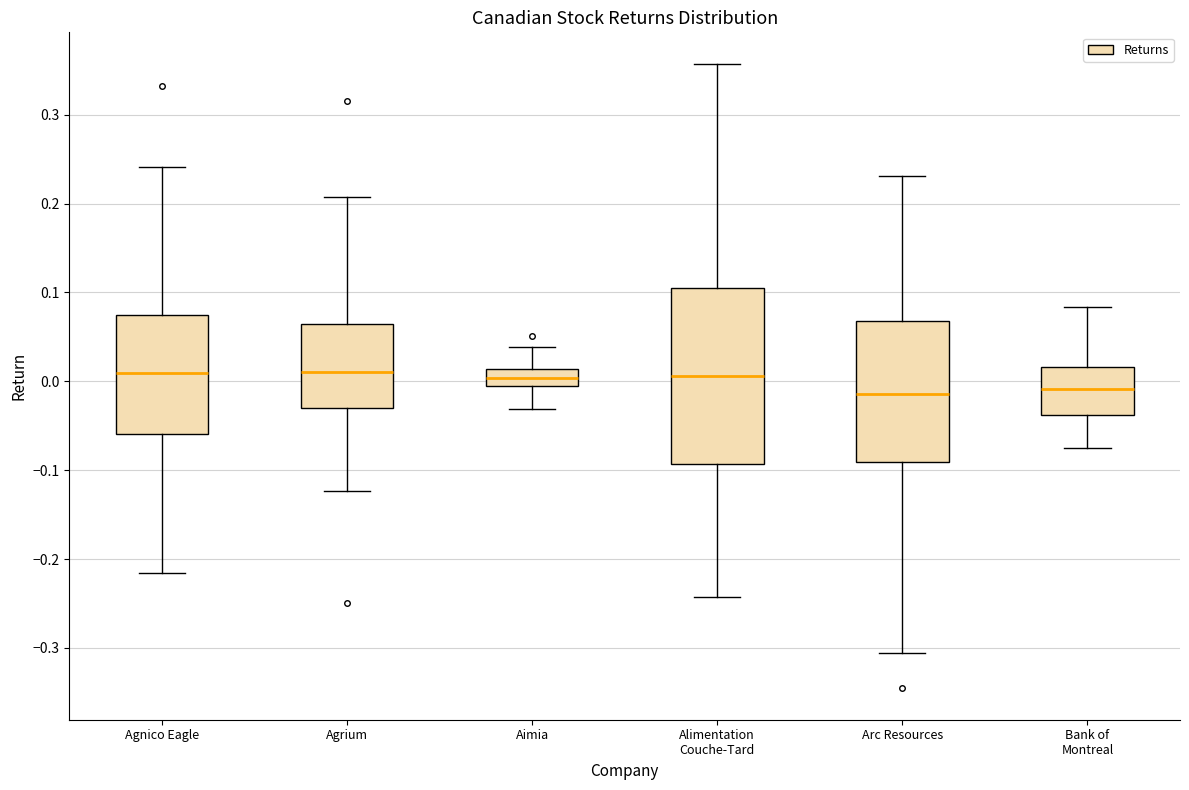

Comparing the boxes themselves (not the whiskers), which one is the tallest?

Alimentation Couche-Tard